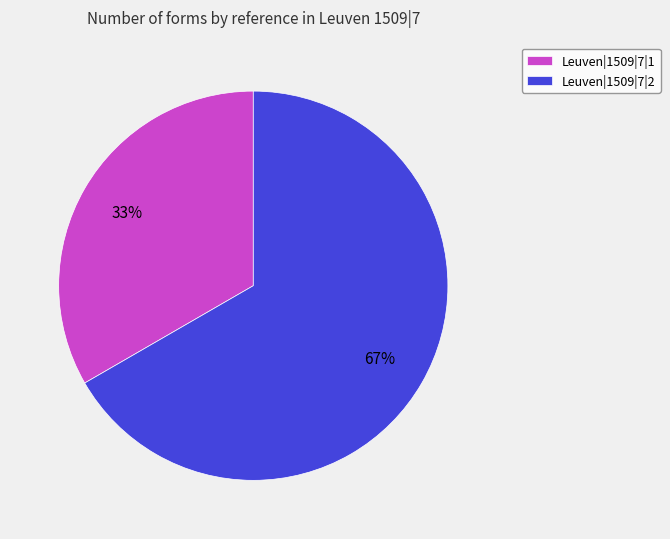

What is the majority slice?

Leuven|1509|7|2